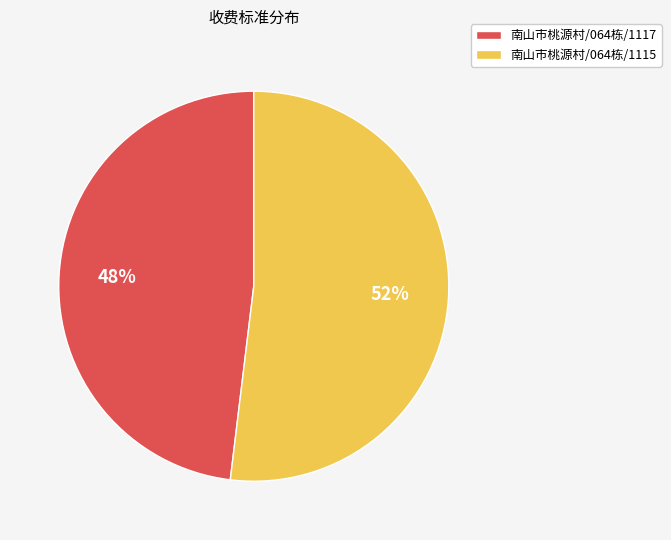

Which category has the smallest portion of the pie?

南山市桃源村/064栋/1117